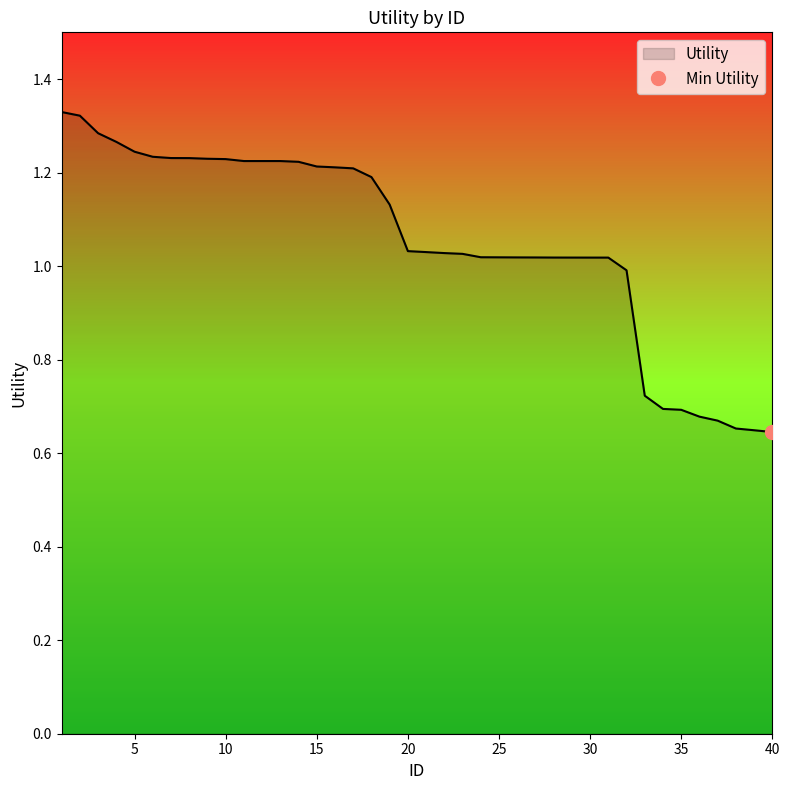

Reading left to right, extract all data points from this chart.

1=1.3	2=1.3	3=1.3	4=1.3	5=1.2	6=1.2	7=1.2	8=1.2	9=1.2	10=1.2	11=1.2	12=1.2	13=1.2	14=1.2	15=1.2	16=1.2	17=1.2	18=1.2	19=1.1	20=1.0	21=1.0	22=1.0	23=1.0	24=1.0	25=1.0	26=1.0	27=1.0	28=1.0	29=1.0	30=1.0	31=1.0	32=1.0	33=0.7	34=0.7	35=0.7	36=0.7	37=0.7	38=0.7	39=0.6	40=0.6